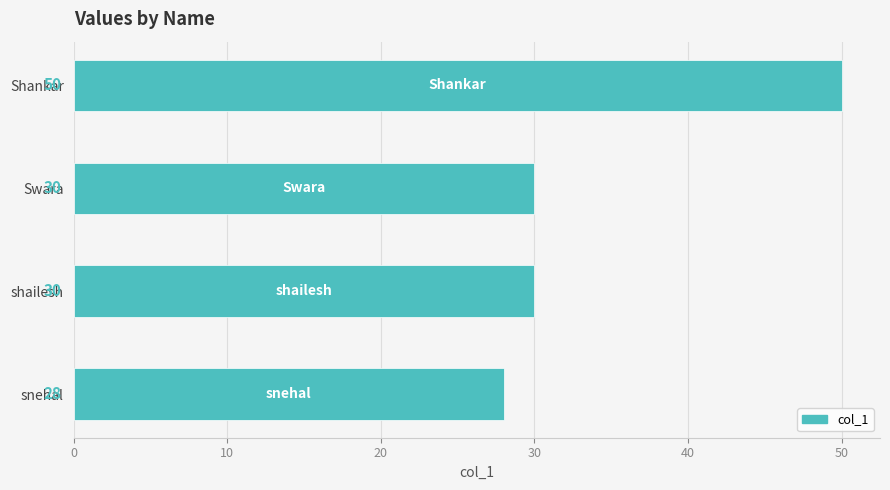

What is the difference between the maximum and minimum values?

22